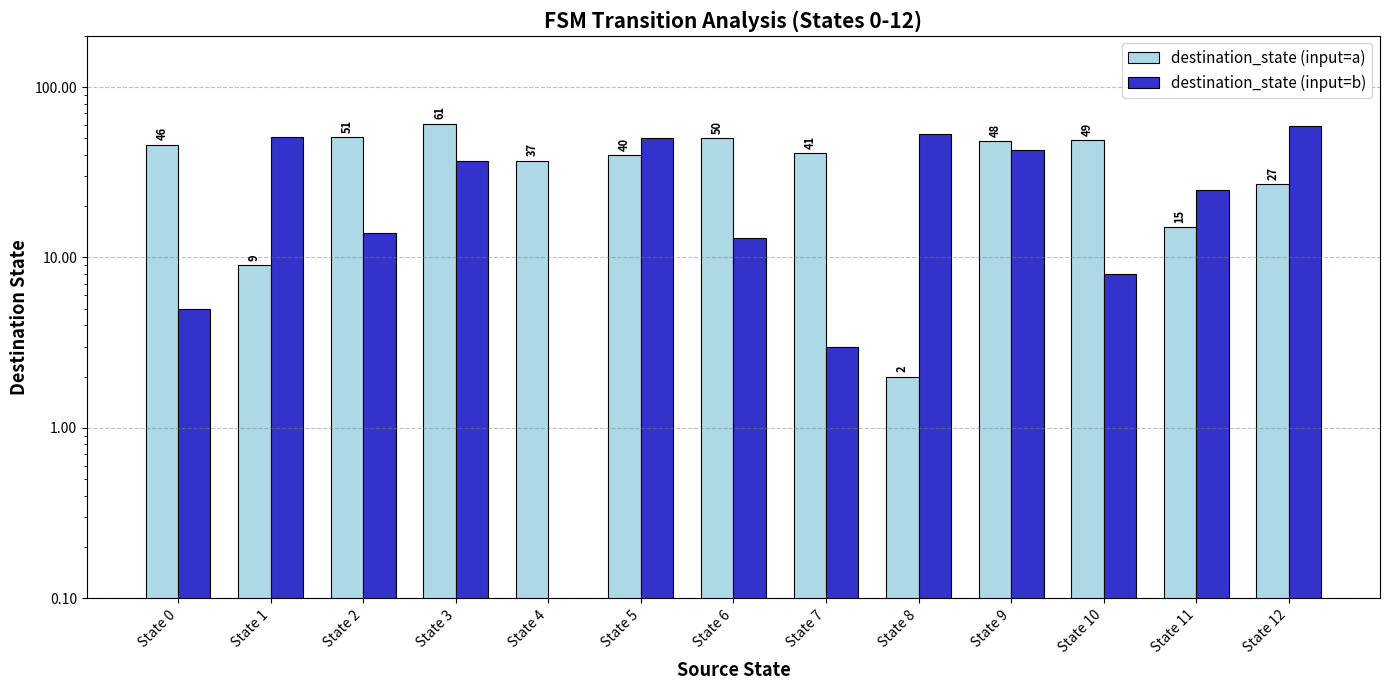

How many values in destination_state (input=b) are above zero?

12